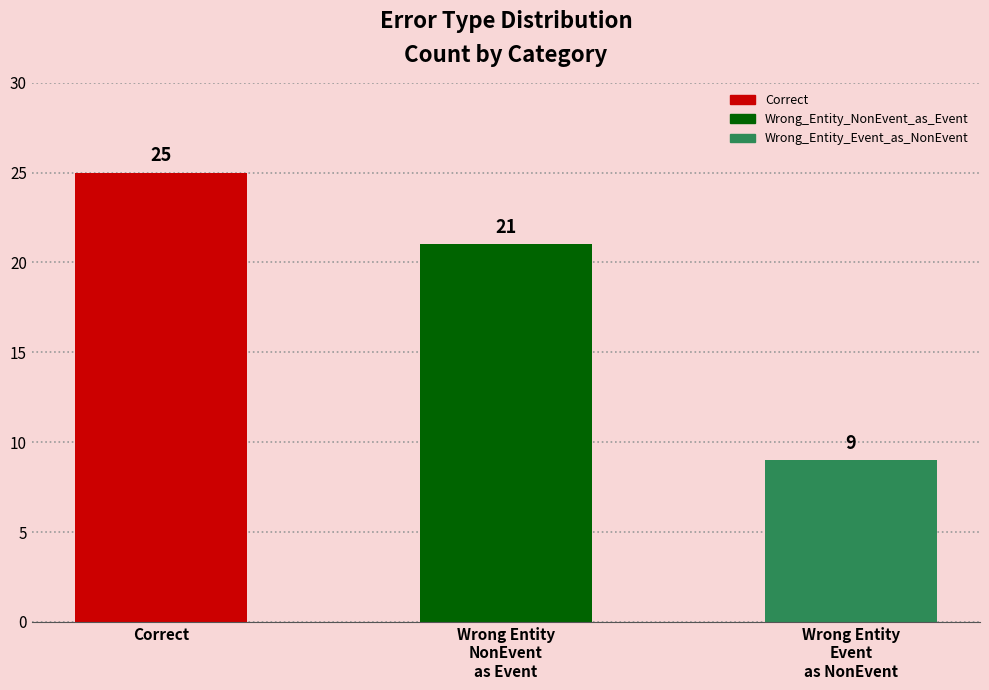

What is the maximum value shown in the chart?

25